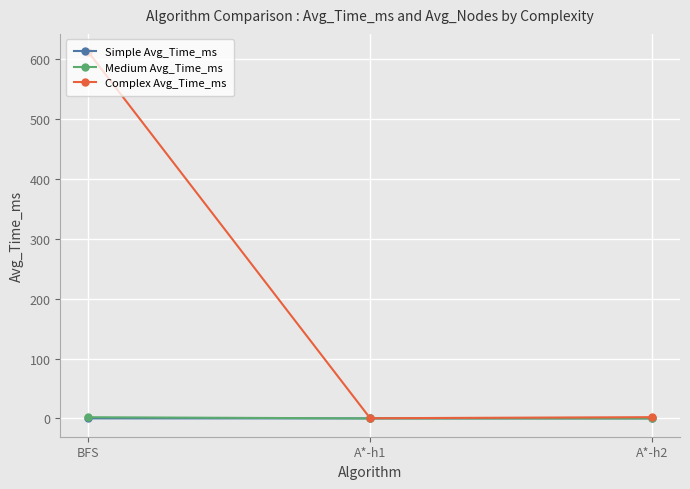

Is the value of Medium Avg_Time_ms at A*-h1 greater than the value of Complex Avg_Time_ms at BFS?

No